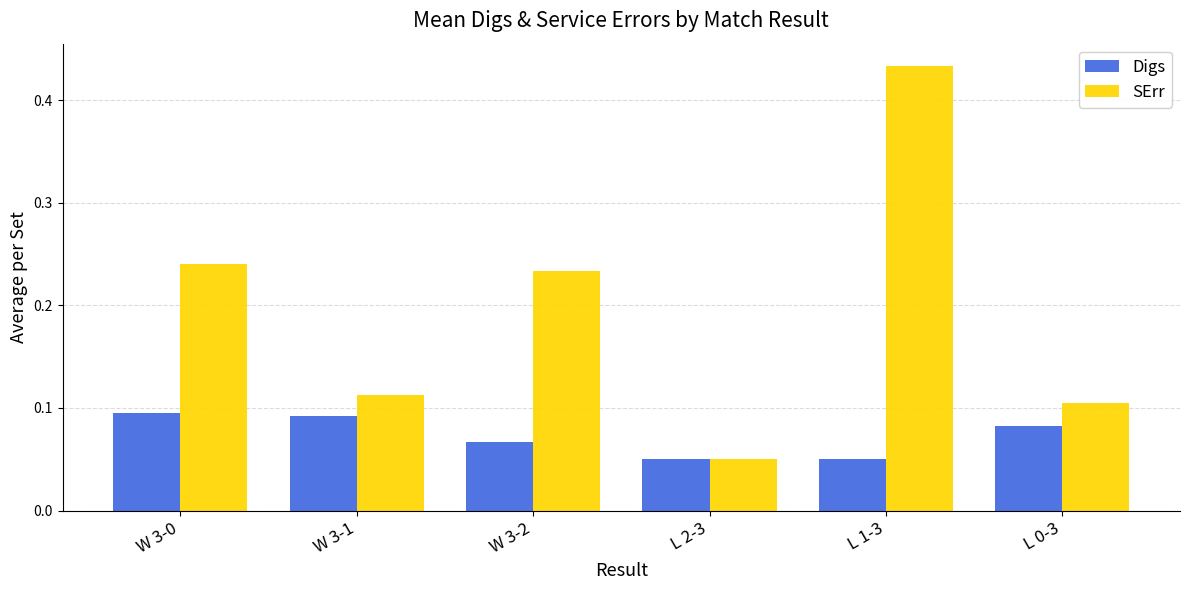

Which category has the highest value in the SErr series?

L 1-3